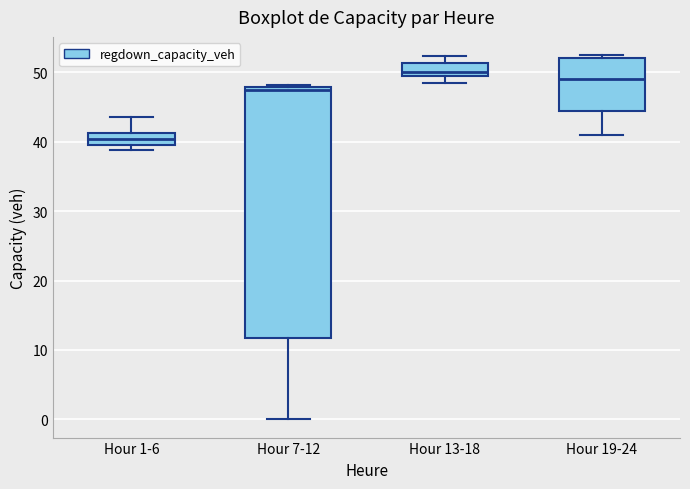

Comparing the boxes themselves (not the whiskers), which one is the tallest?

Hour 7-12